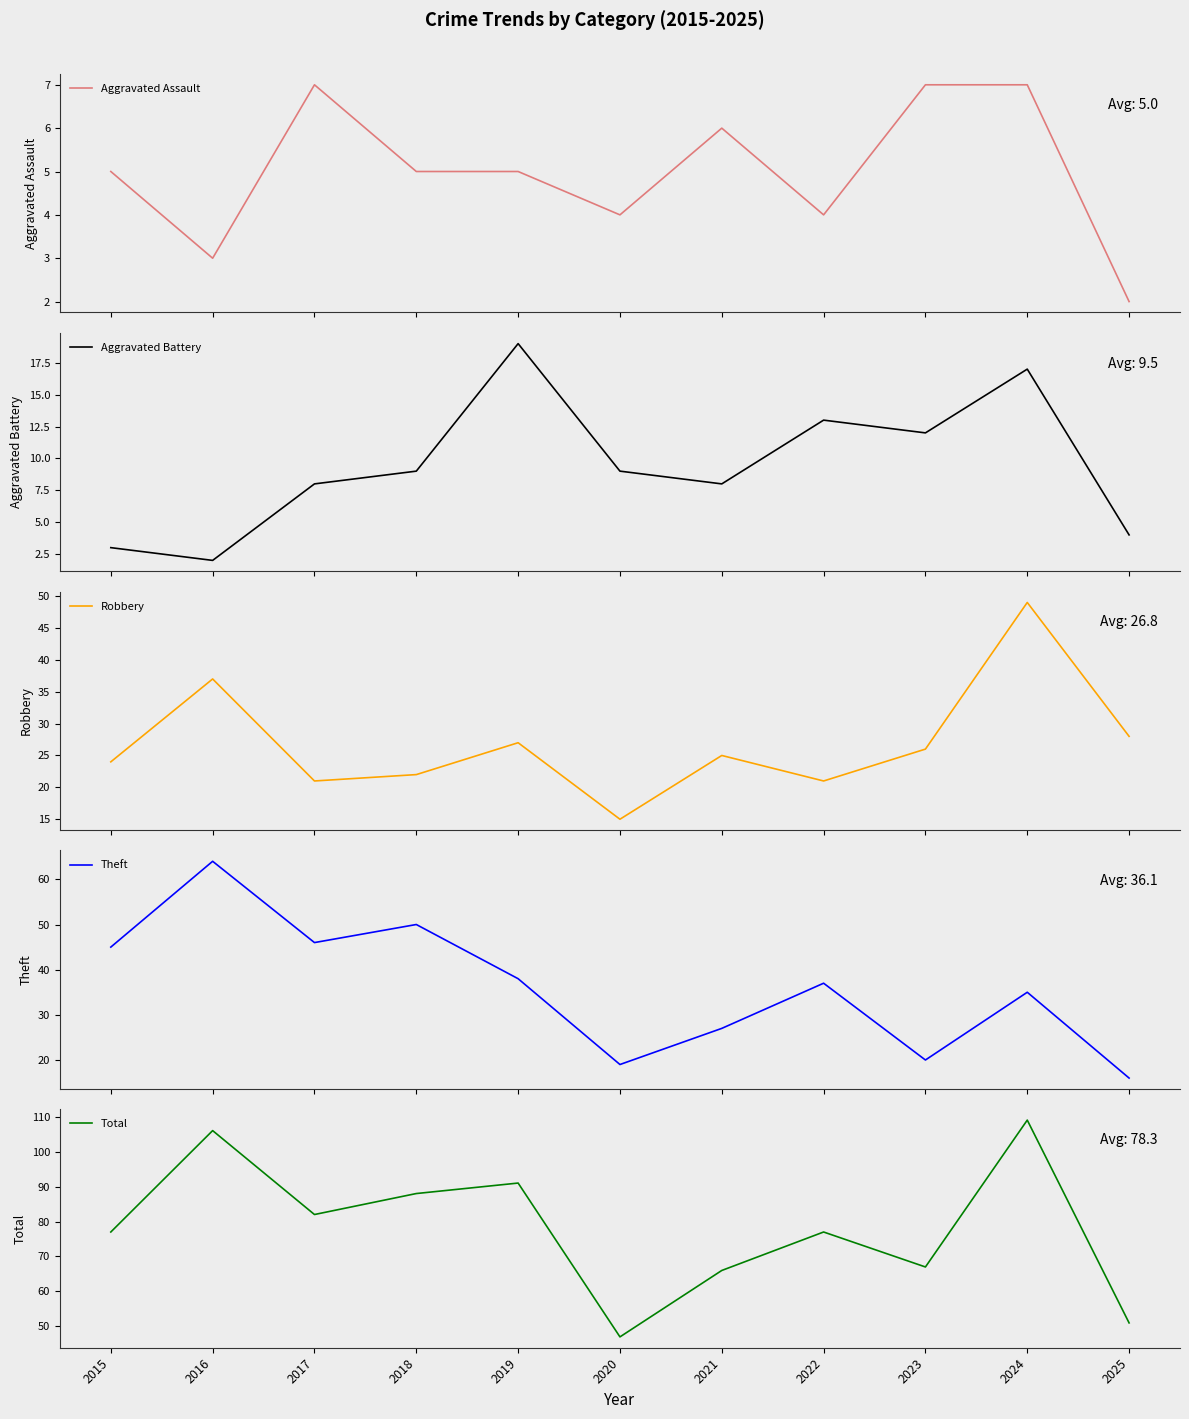

Read the Robbery value at 2020.

15